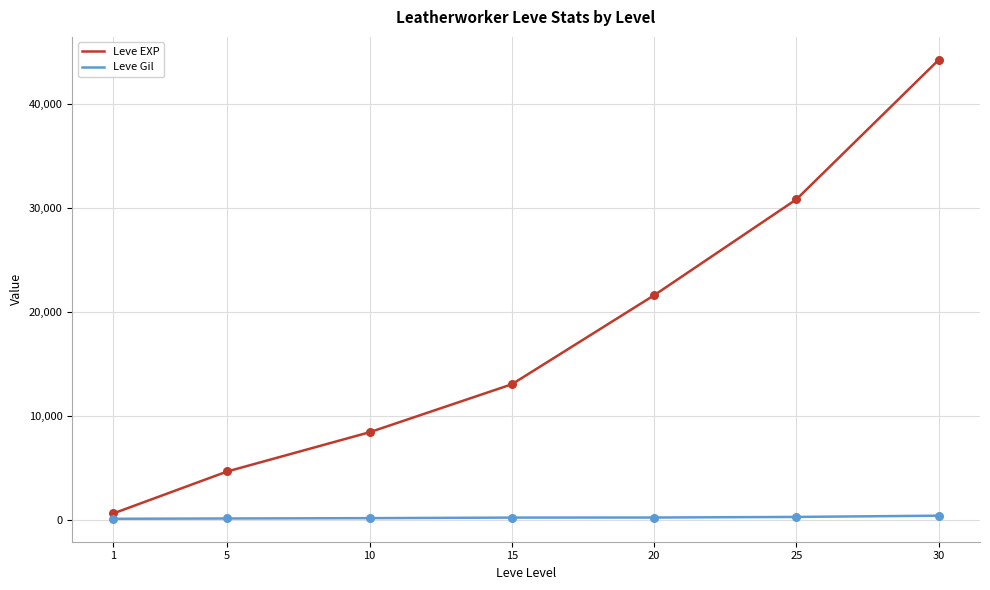

Which series has the largest range (max minus min)?

Leve EXP